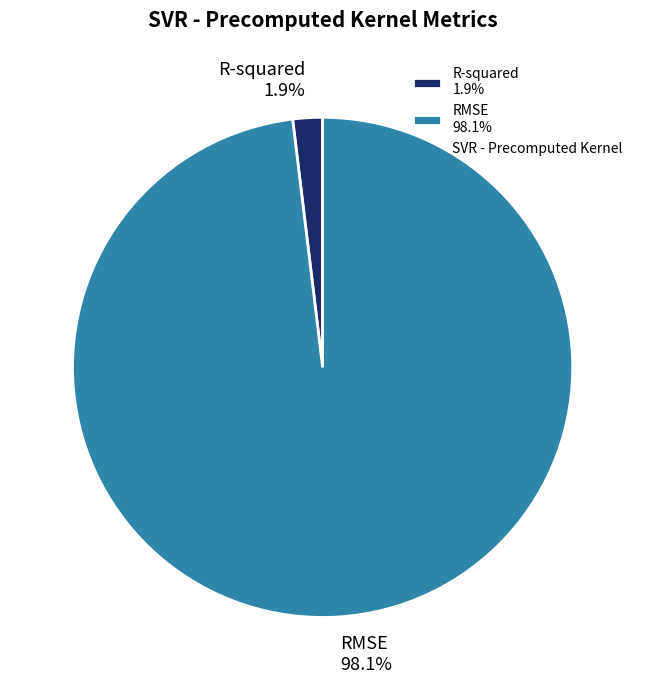

How many segments does this pie chart have?

2